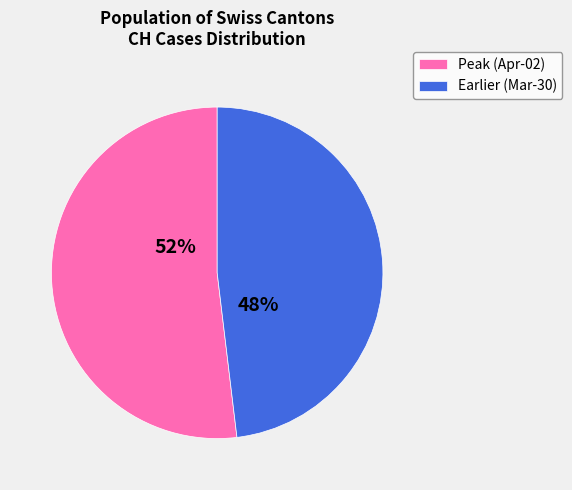

To the nearest percent, what percentage of the pie is Peak (Apr-02)?

52%